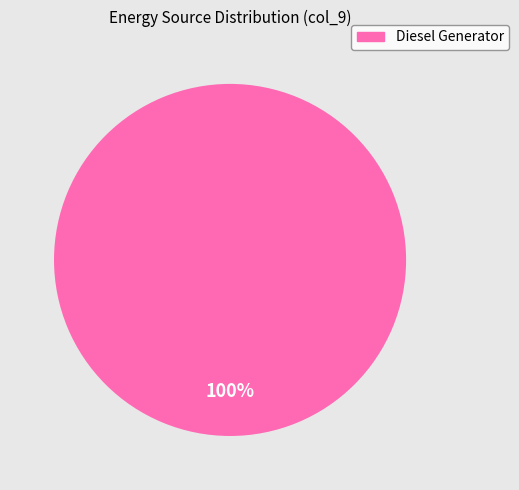

Is there a majority slice in this chart?

Yes